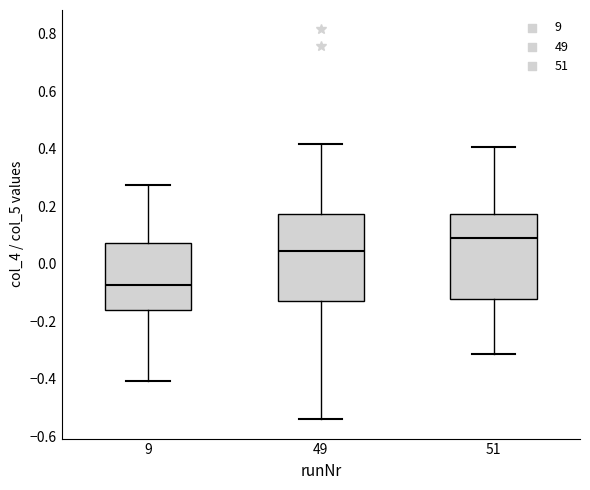

Where does the median line of the box at x = 51 sit on the y-axis? The values are not printed on the chart, so give them approximately, as read against the axis.

0.08